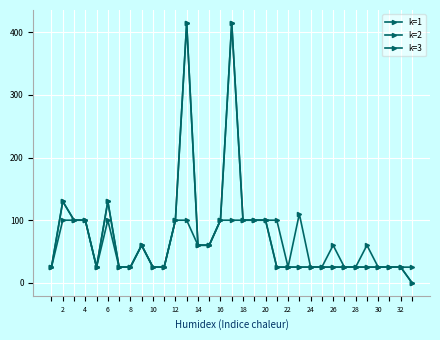

How many data points in k=3 are less than 25?

1